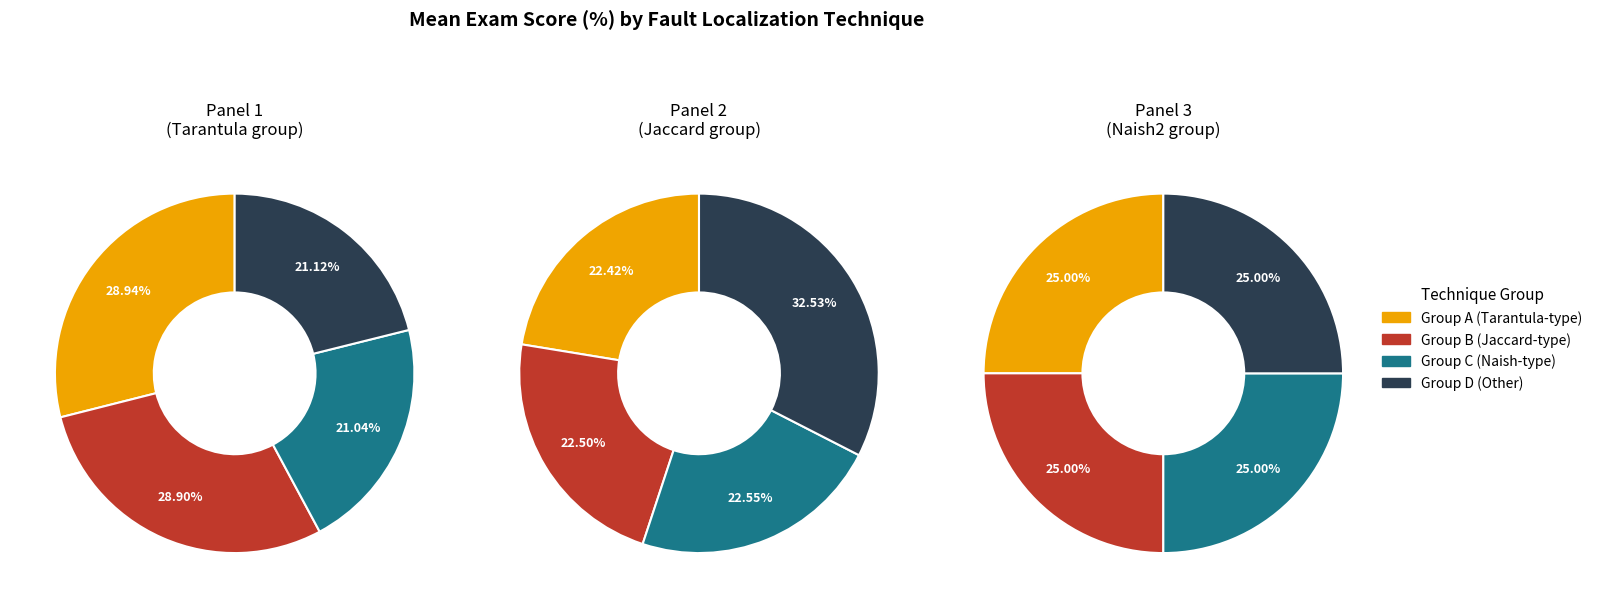

Does any single category account for the majority?

No